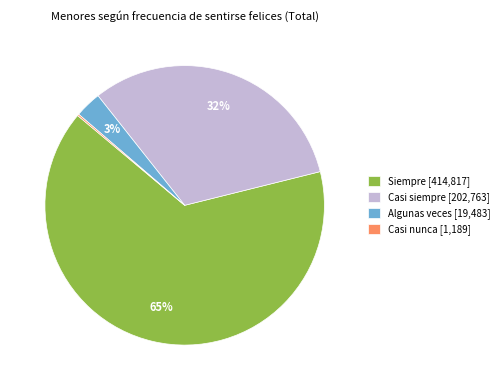

What is the ratio of the value at Casi siempre [202,763] to the value at Siempre [414,817]?

0.5